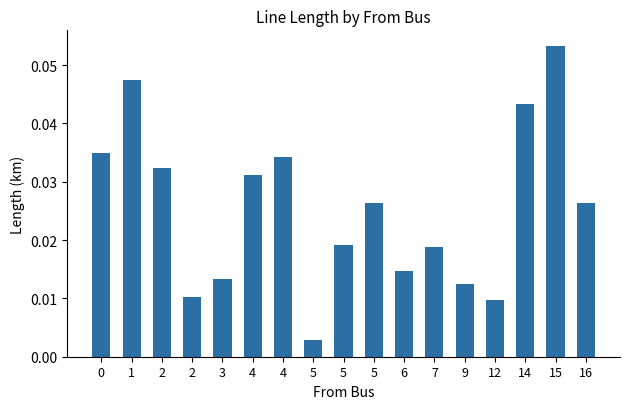

How many data points does each series have?

17